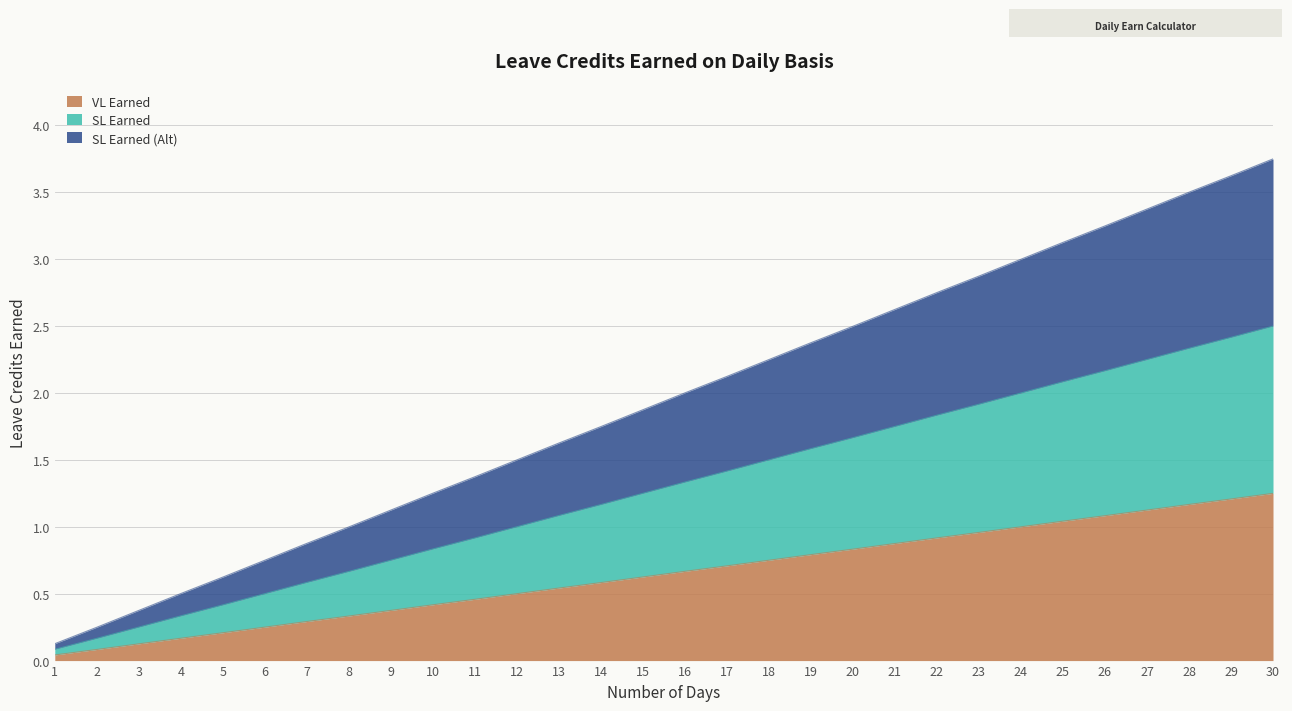

Does the chart have visible grid lines?

Yes